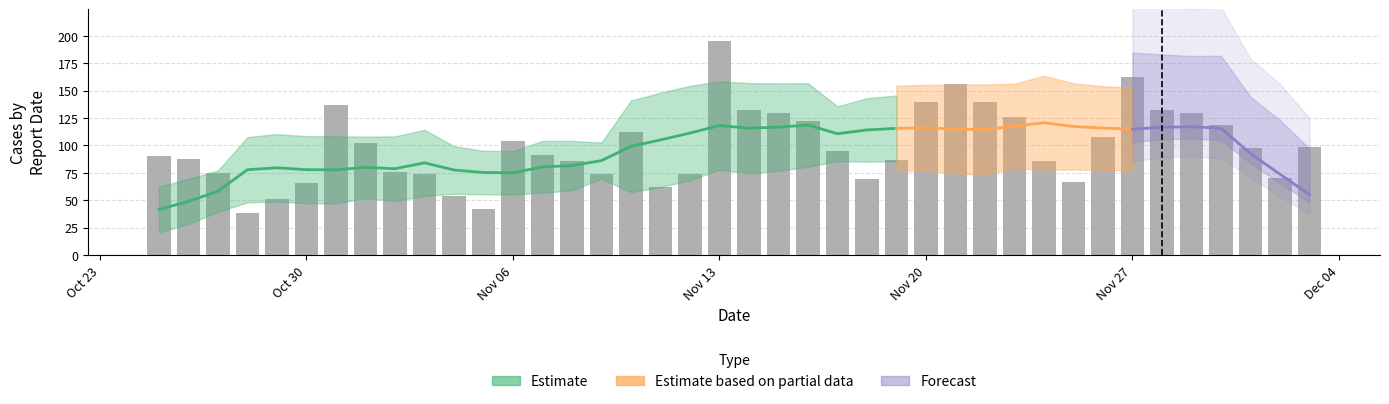

How many categories are shown in the chart?

40